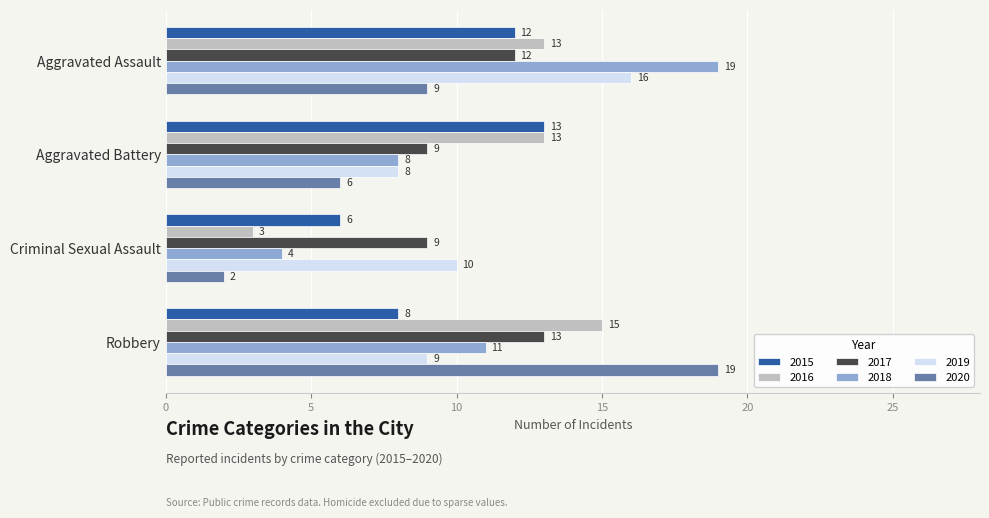

Rank the categories by 2015 value from lowest to highest.

Criminal Sexual Assault, Robbery, Aggravated Assault, Aggravated Battery